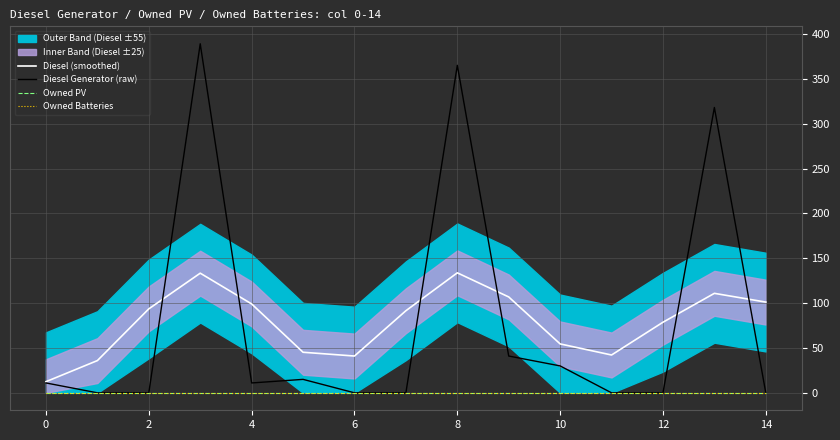

List the series in order of their peak value, highest first.

Diesel Generator (raw), Diesel (smoothed), Owned PV, Owned Batteries